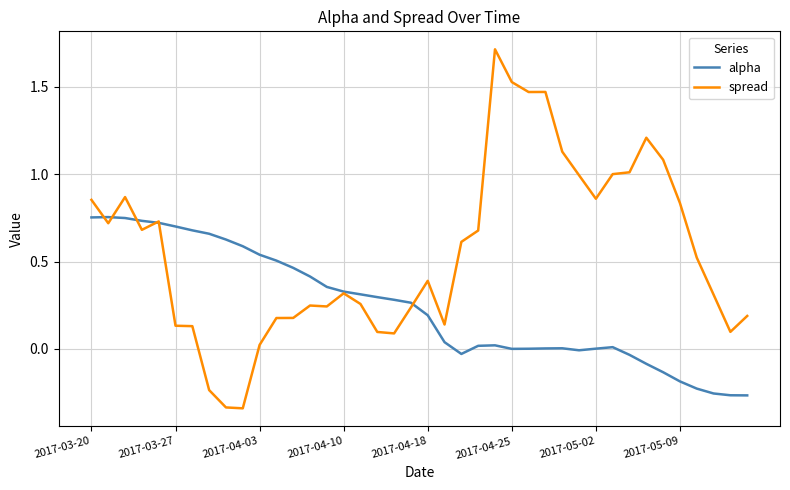

Which series has the widest spread of values?

spread